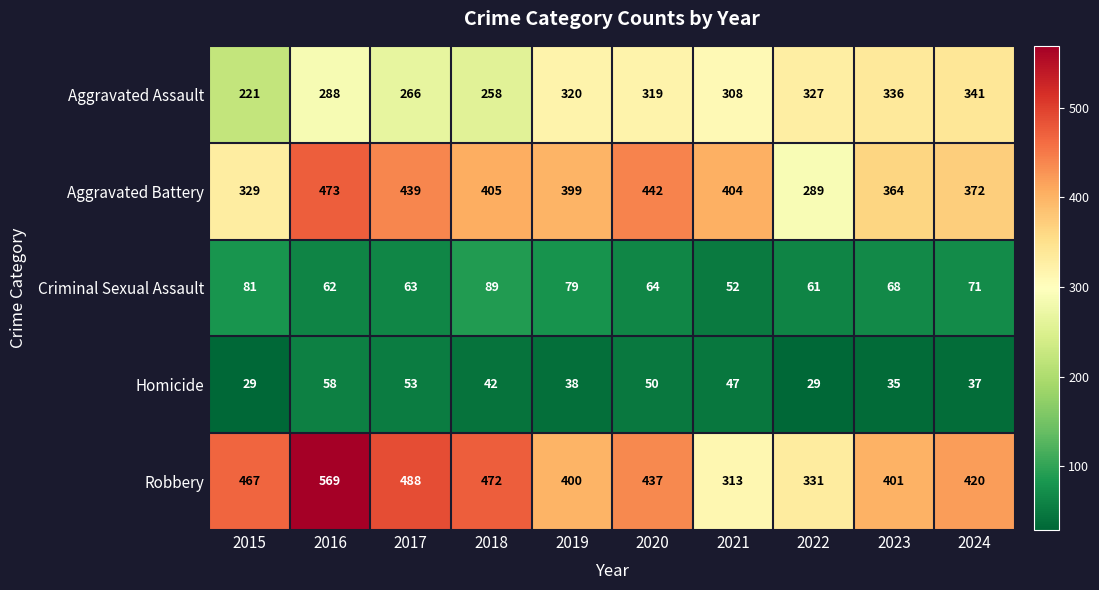

Which series has the largest range (max minus min)?

Robbery